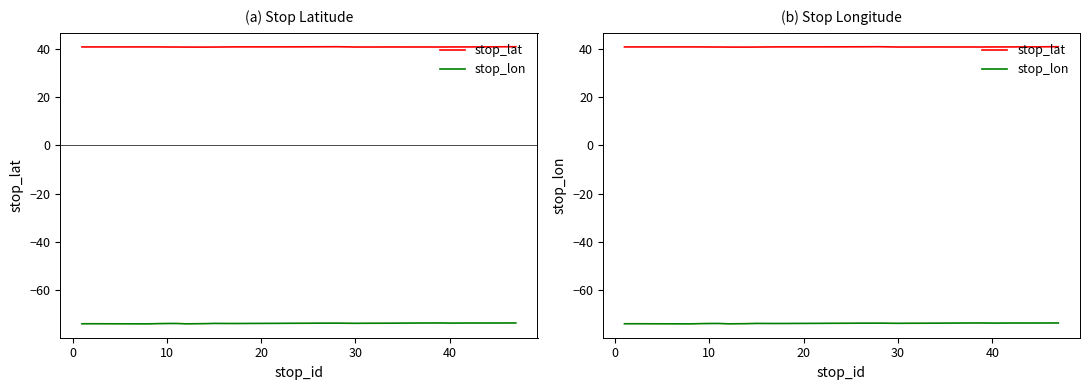

Which label corresponds to the smallest value in the chart?

10